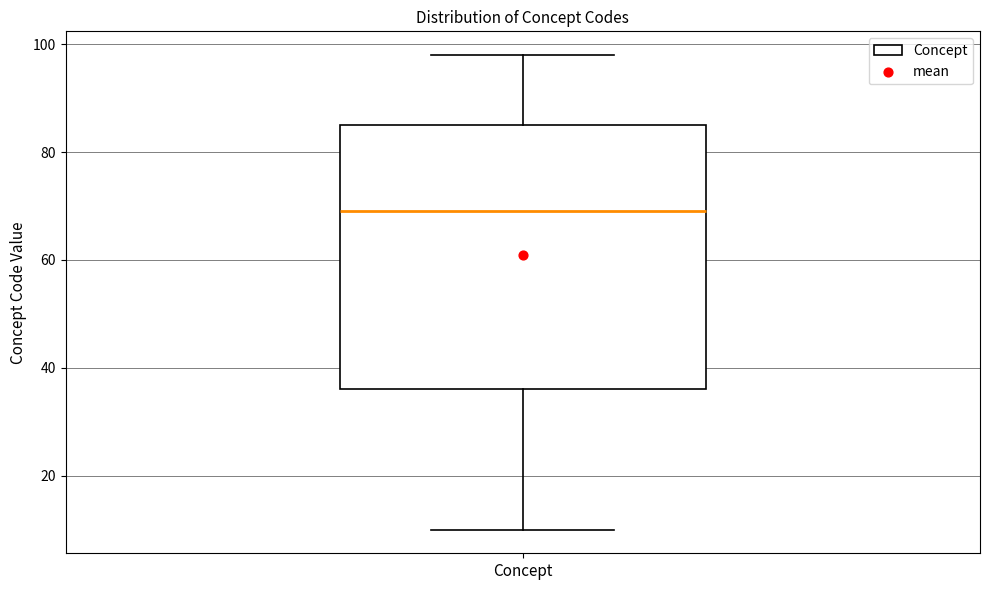

Where is the lower edge of the box for Concept on the y-axis? The values are not printed on the chart, so give them approximately, as read against the axis.

36